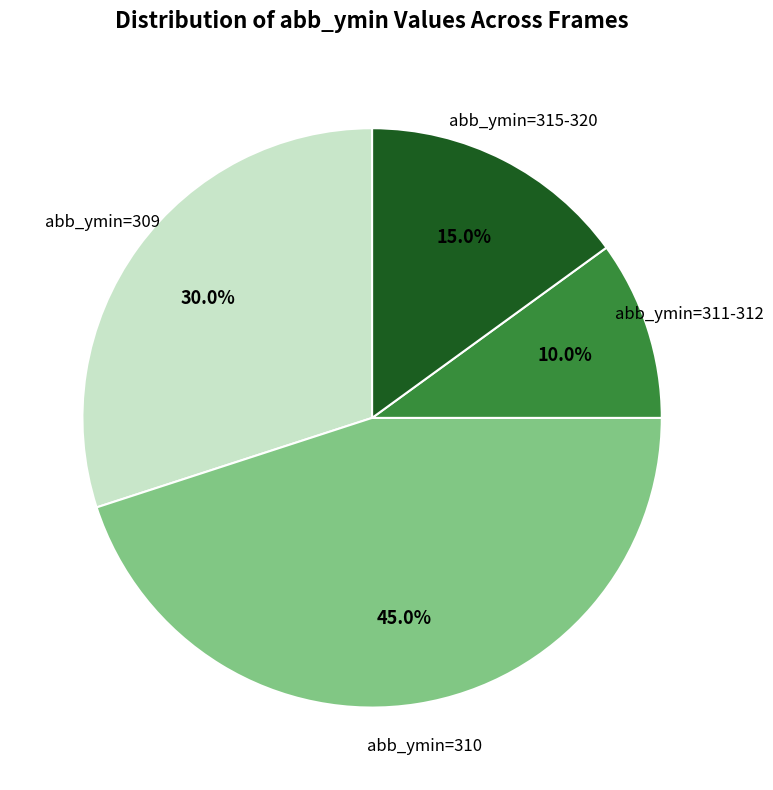

Count the number of slices in the pie.

4